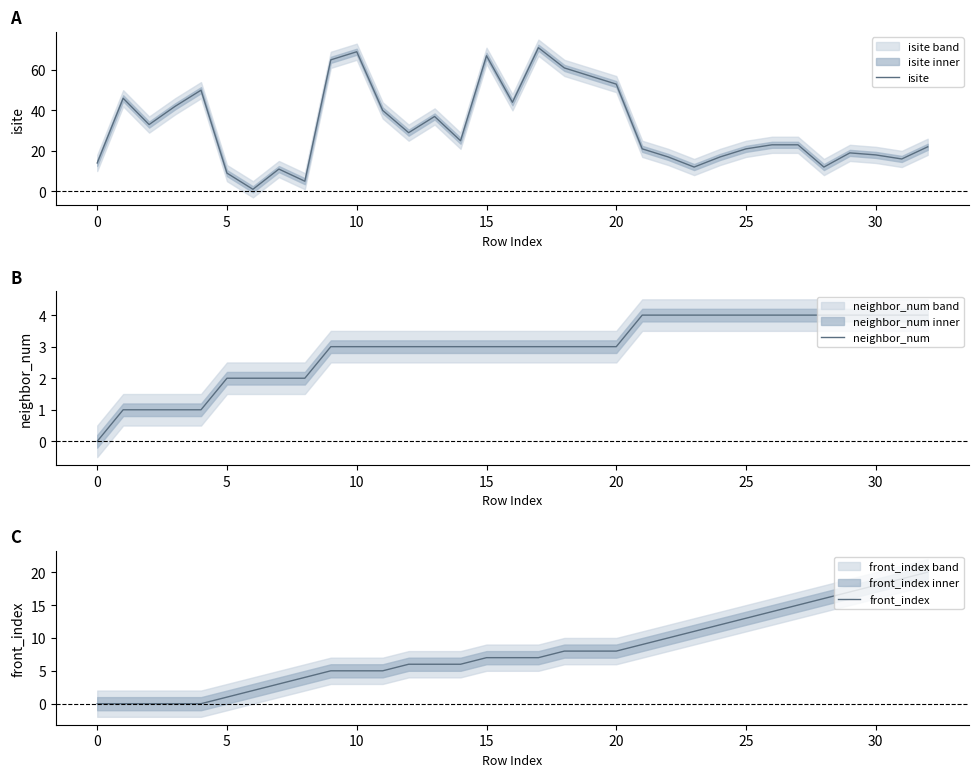

What is the sum of all isite values?

1050